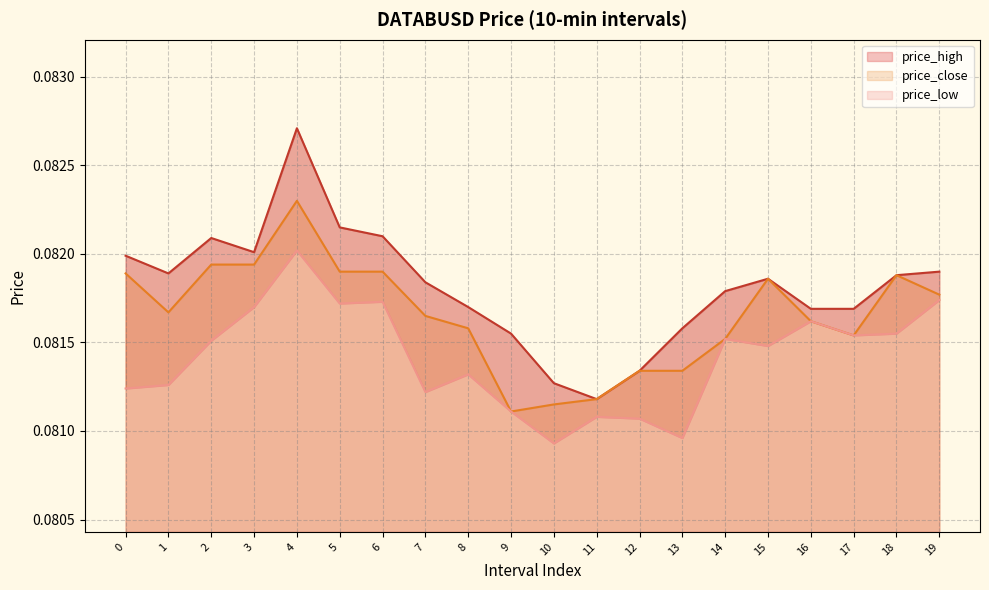

Which category has the lowest value in the price_low series?

10